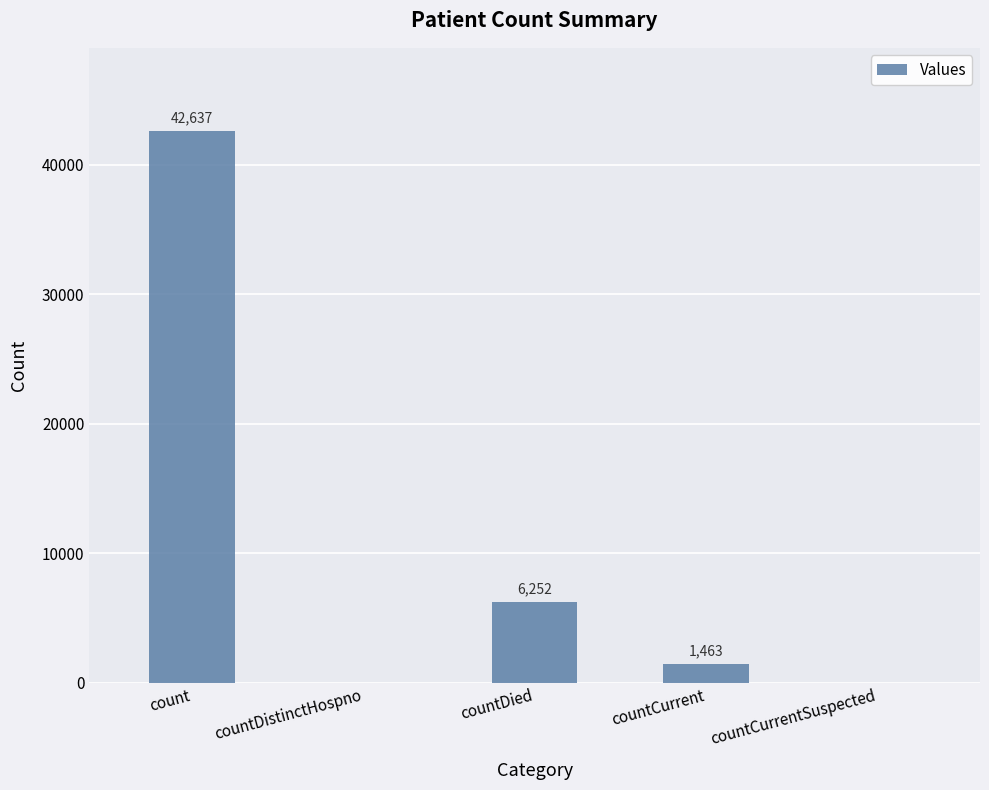

What is the sum of all values?

50352